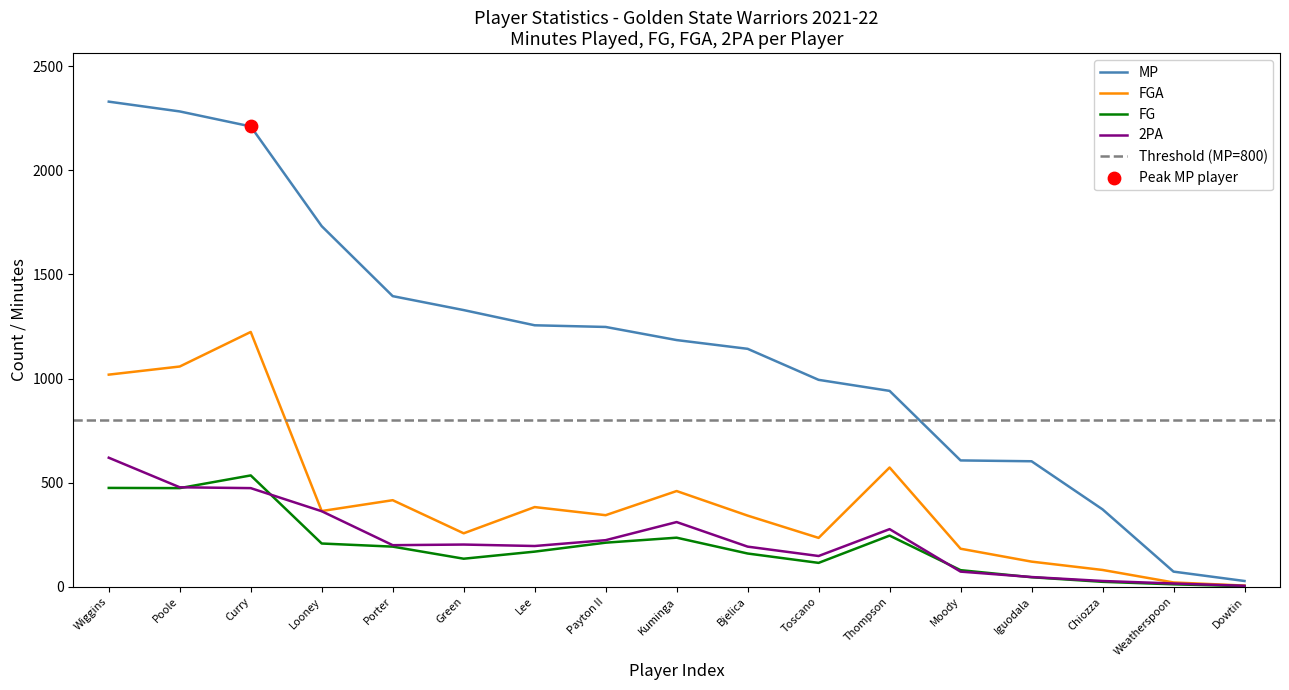

Which series reaches the minimum Y coordinate?

FG